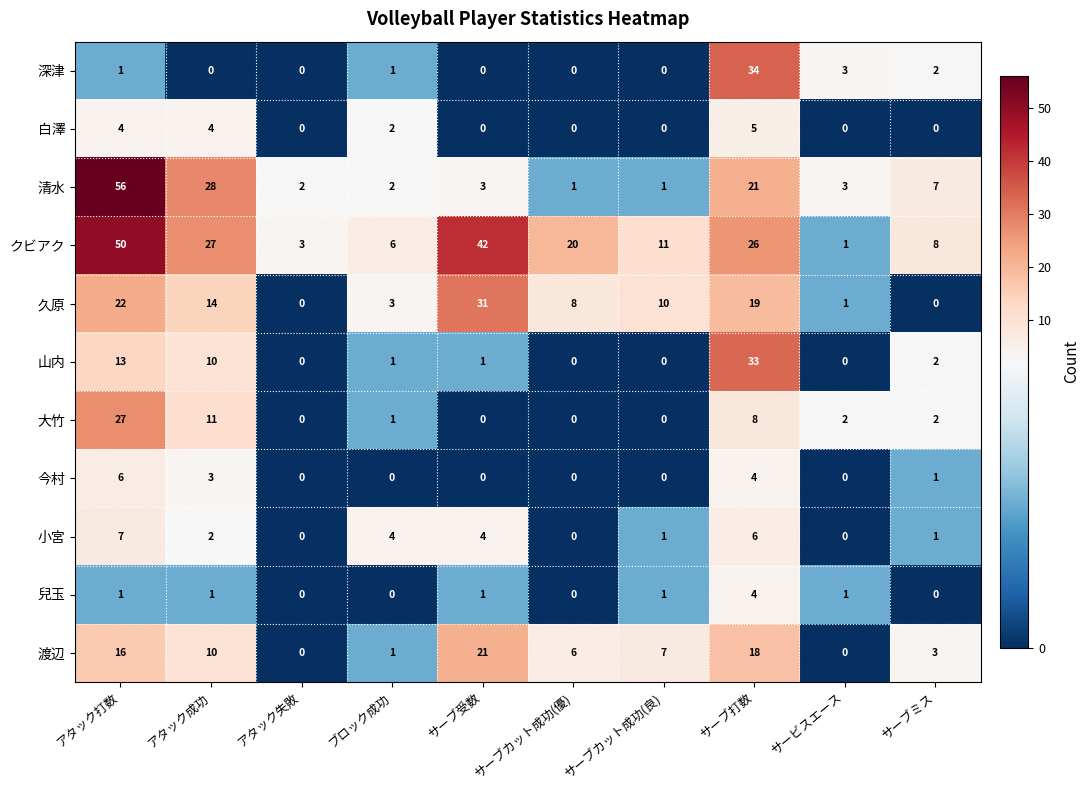

What is the difference between the maximum and minimum values in the 山内 series?

33